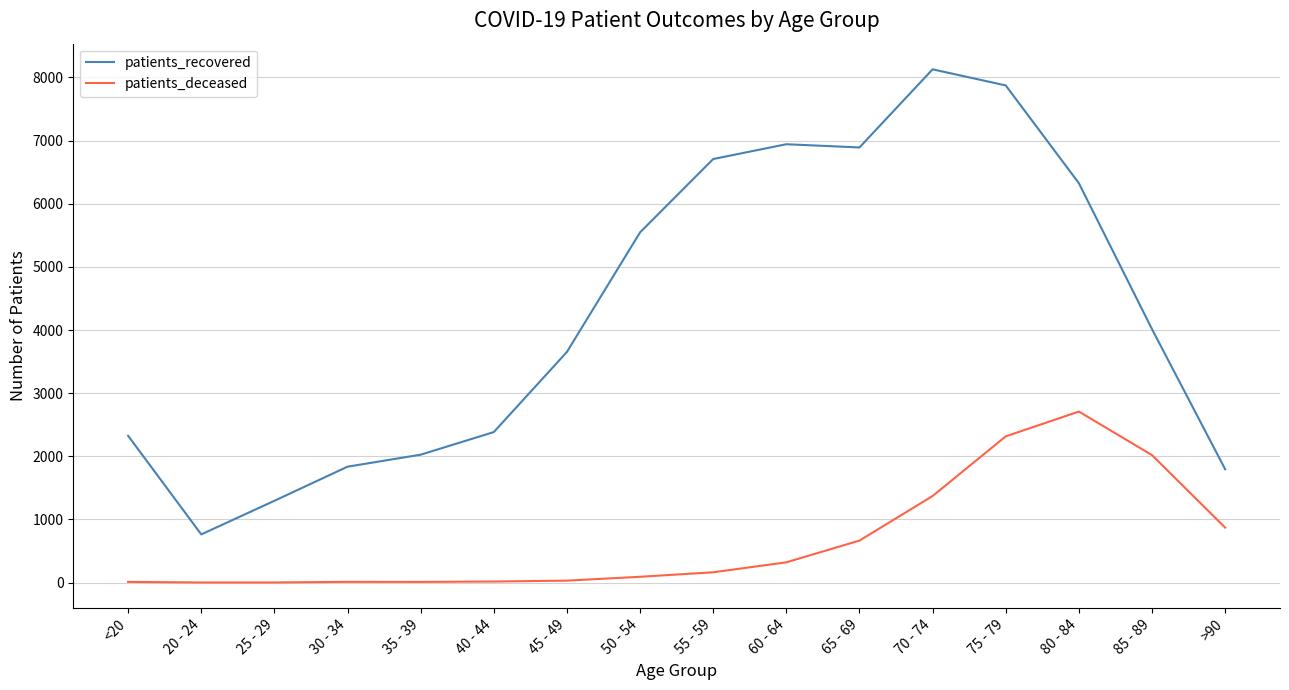

What are all the series names shown in the legend?

patients_recovered, patients_deceased